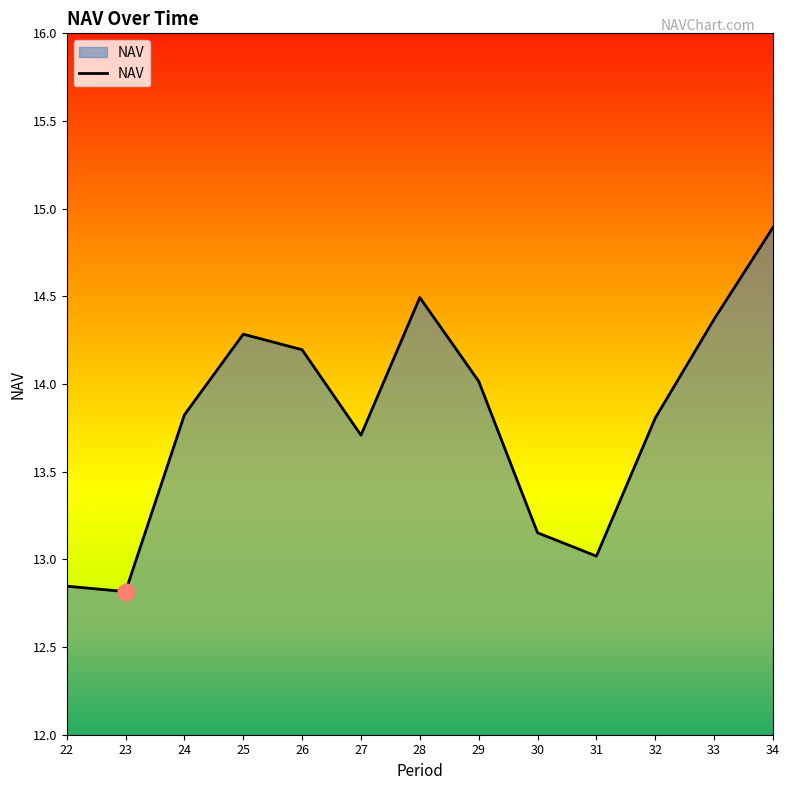

What is the ratio of the value at 32 to the value at 28?

1.0